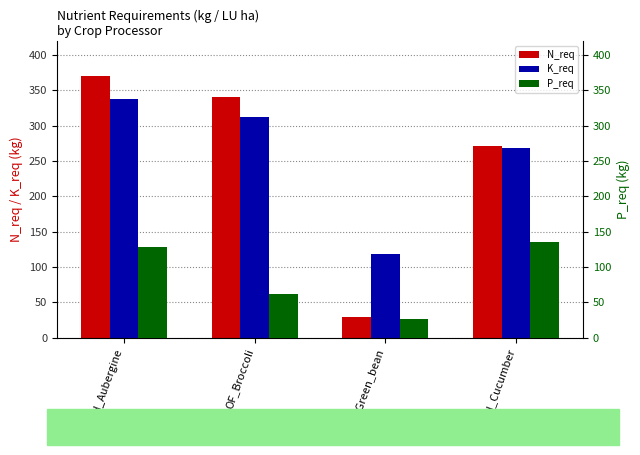

Rank the series by their maximum value, from highest to lowest.

N_req, K_req, P_req